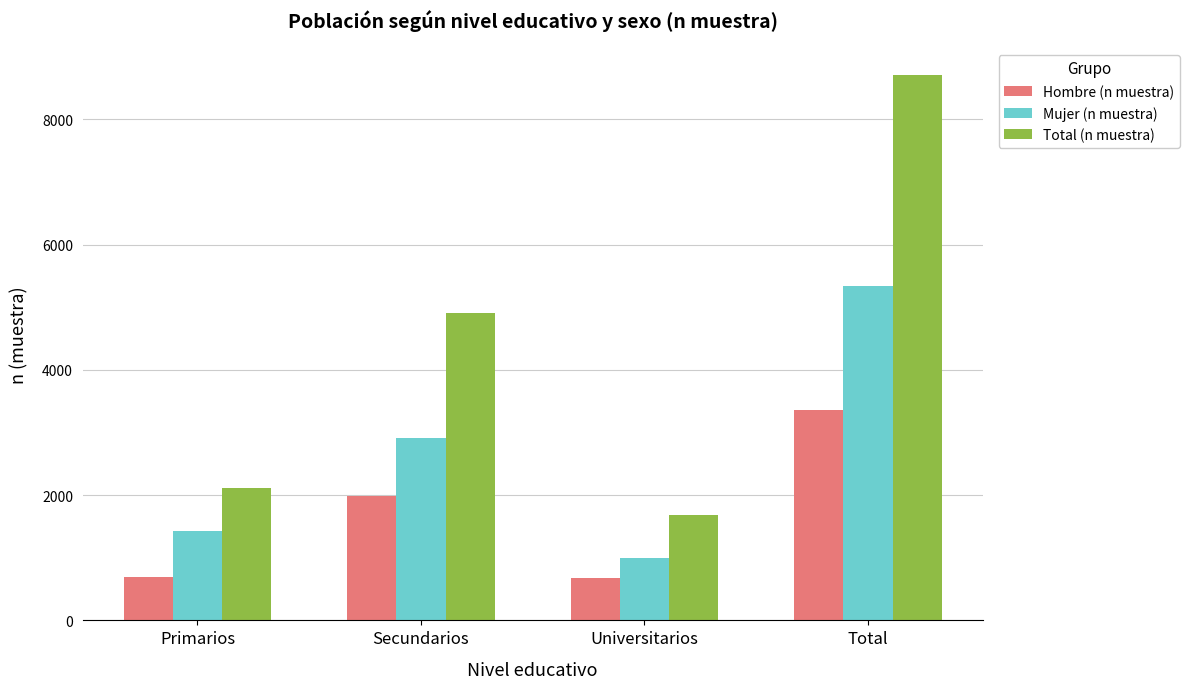

What is the label of the 3rd bar from the left?

Universitarios